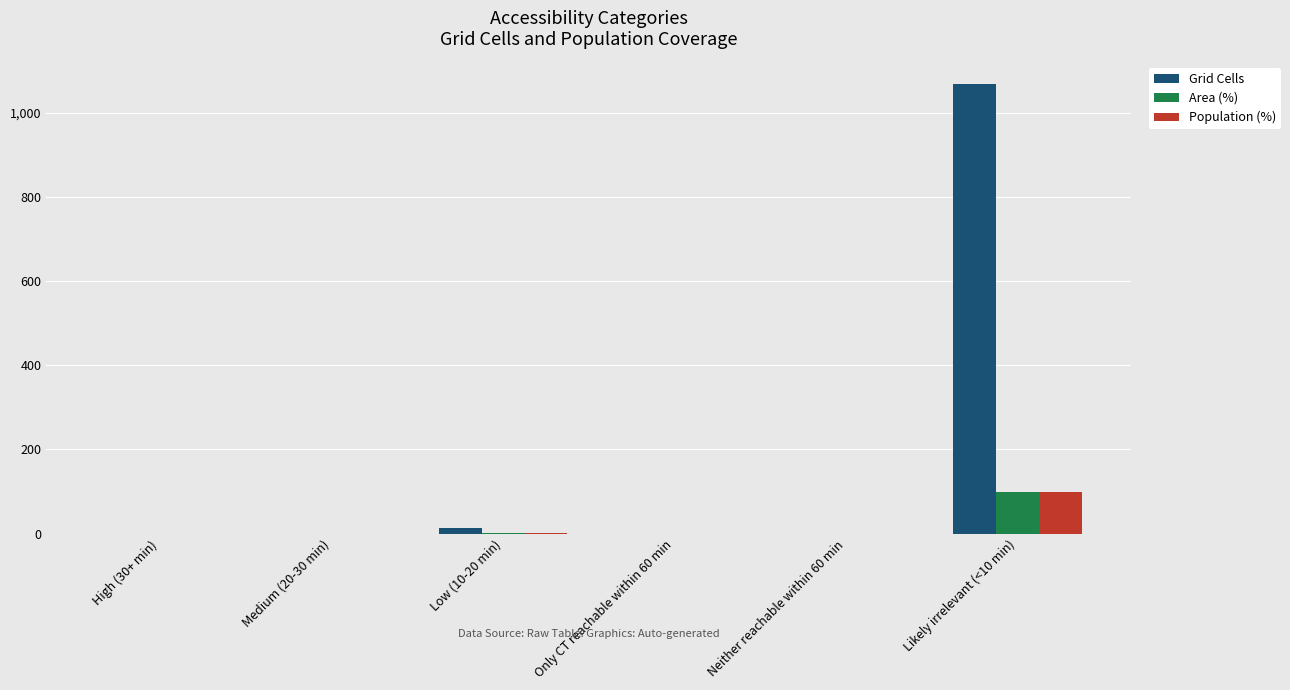

Which series has the largest range (max minus min)?

Grid Cells